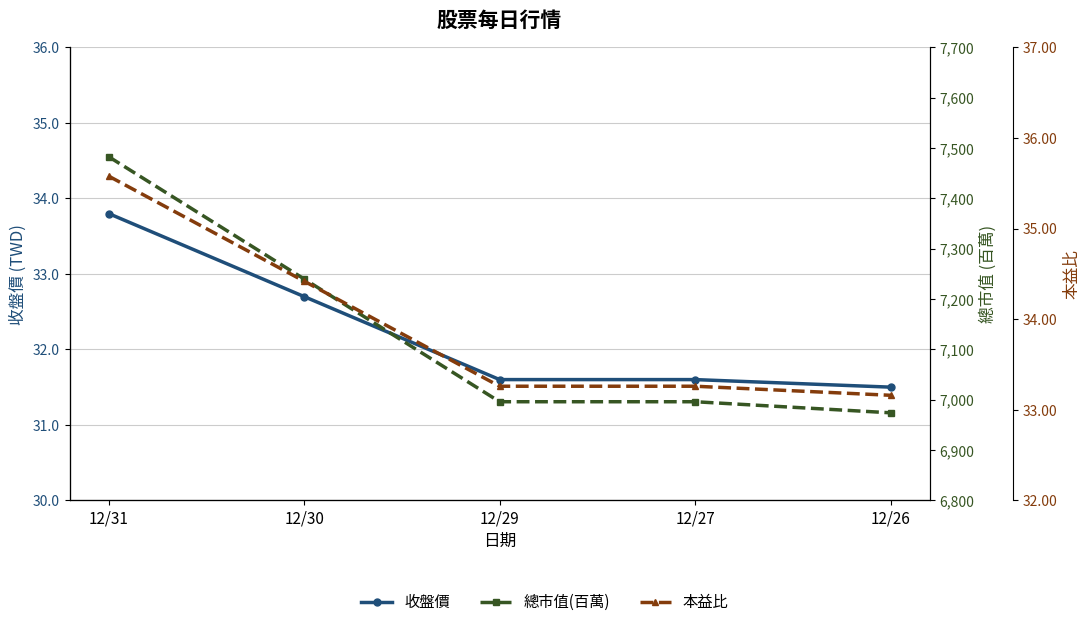

At 12/31, list the series in order from largest to smallest.

總市值(百萬), 本益比, 收盤價